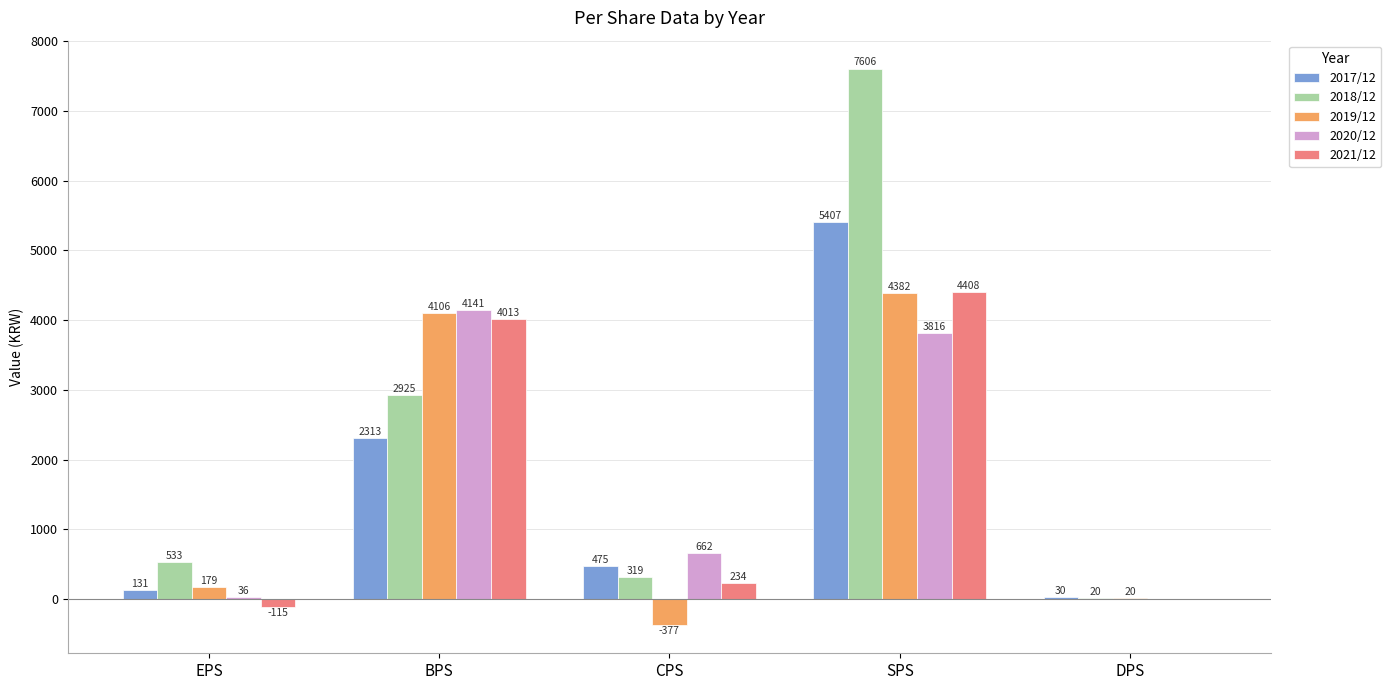

At which label does 2017/12 reach its peak?

SPS